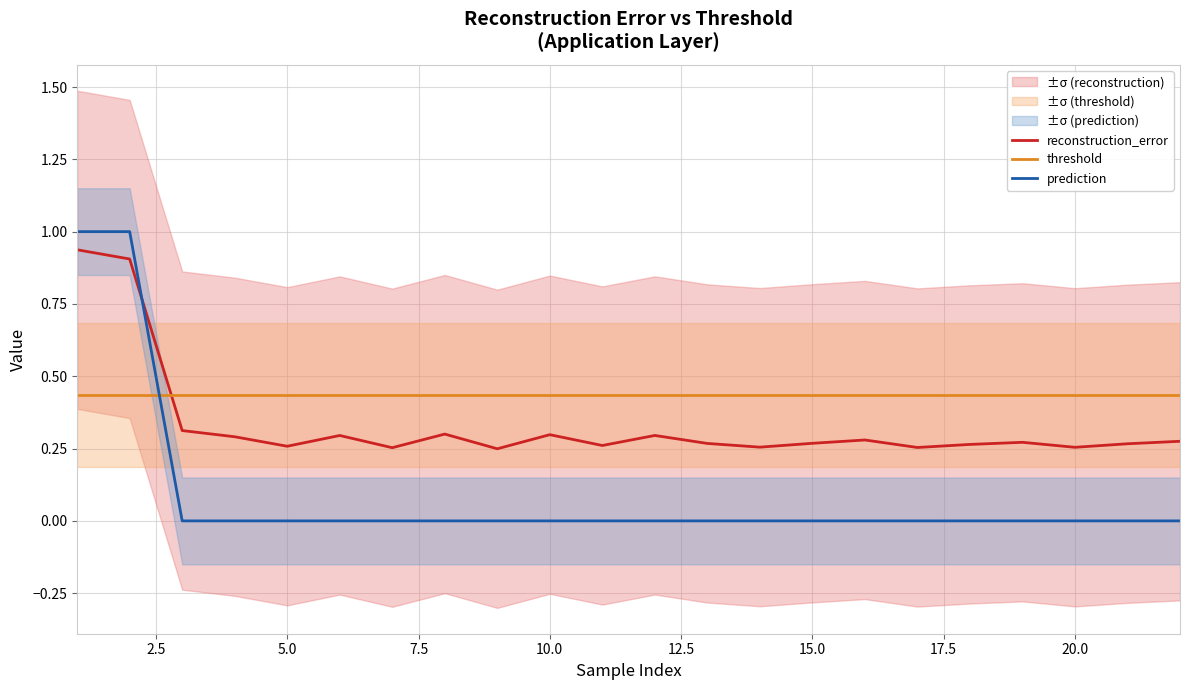

Is it true that prediction equals -0.7 at 10.0?

False